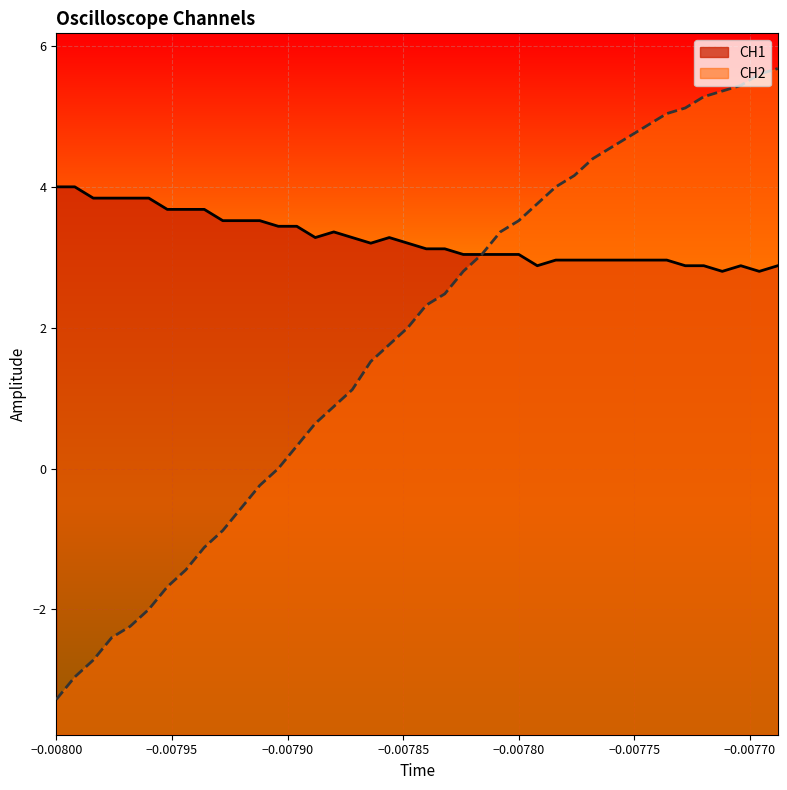

True or false: CH2 and CH1 cross at least once.

False